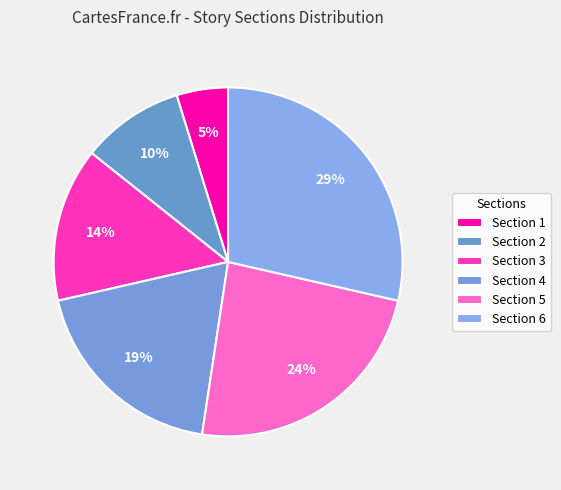

Approximately how many times larger is the value at Section 6 compared to Section 3?

2.0